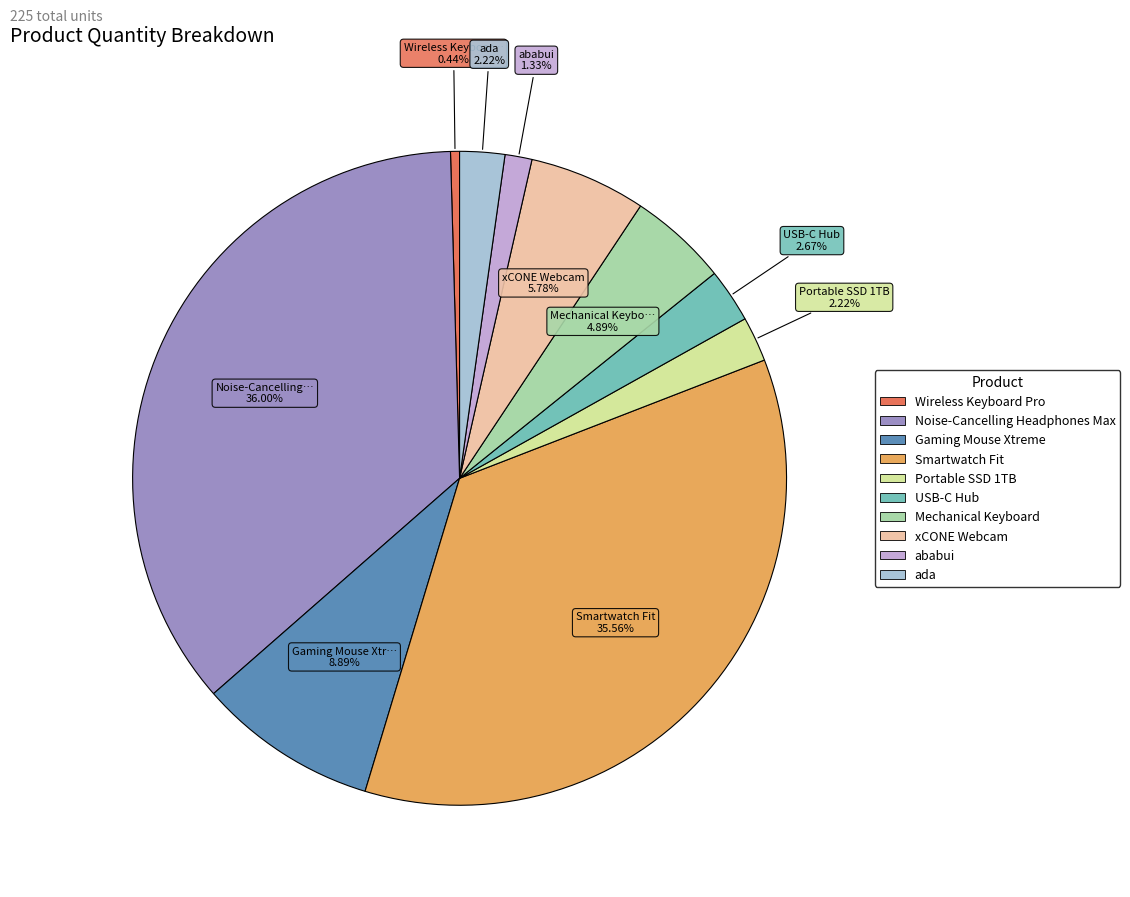

How many slices are in this pie chart?

10